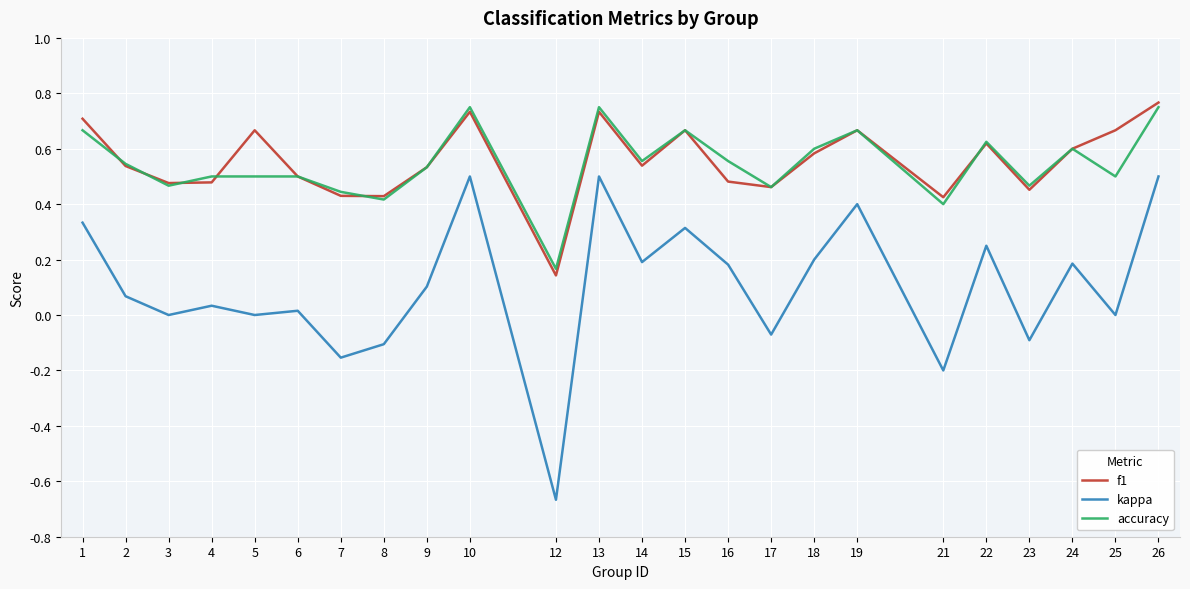

Is the value of kappa at 25 greater than the value of f1 at 4?

No